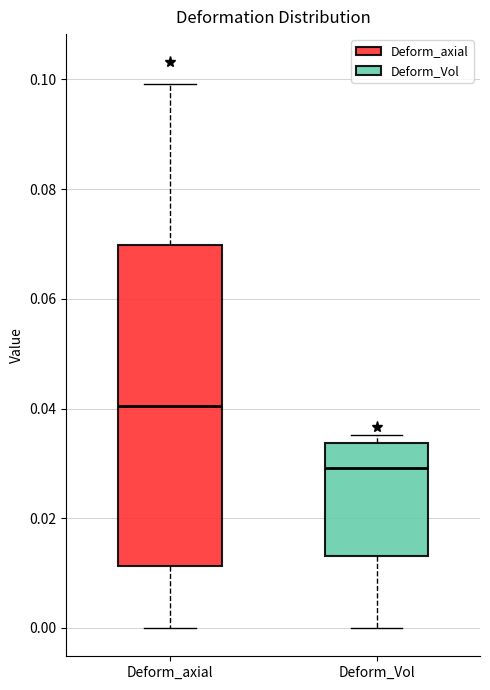

Which box has the lowest median line?

Deform_Vol